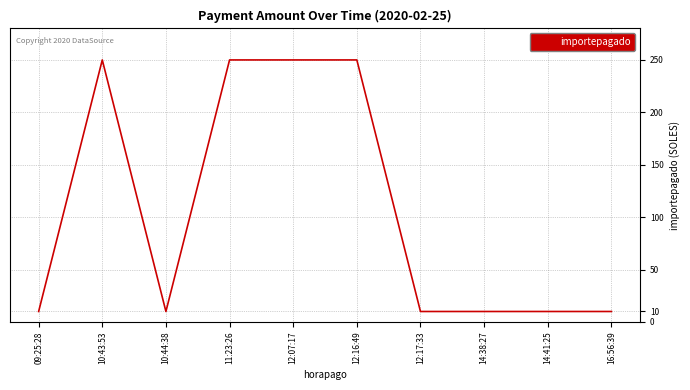

True or false: the data shows 10 at 14:38:27.

True